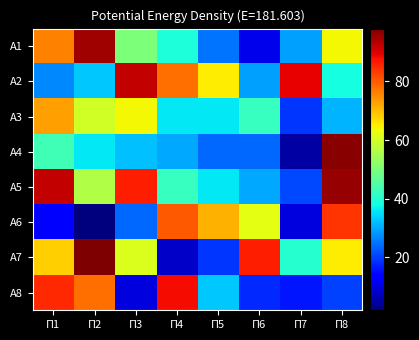

What is the difference between the highest and lowest values at П2?

96